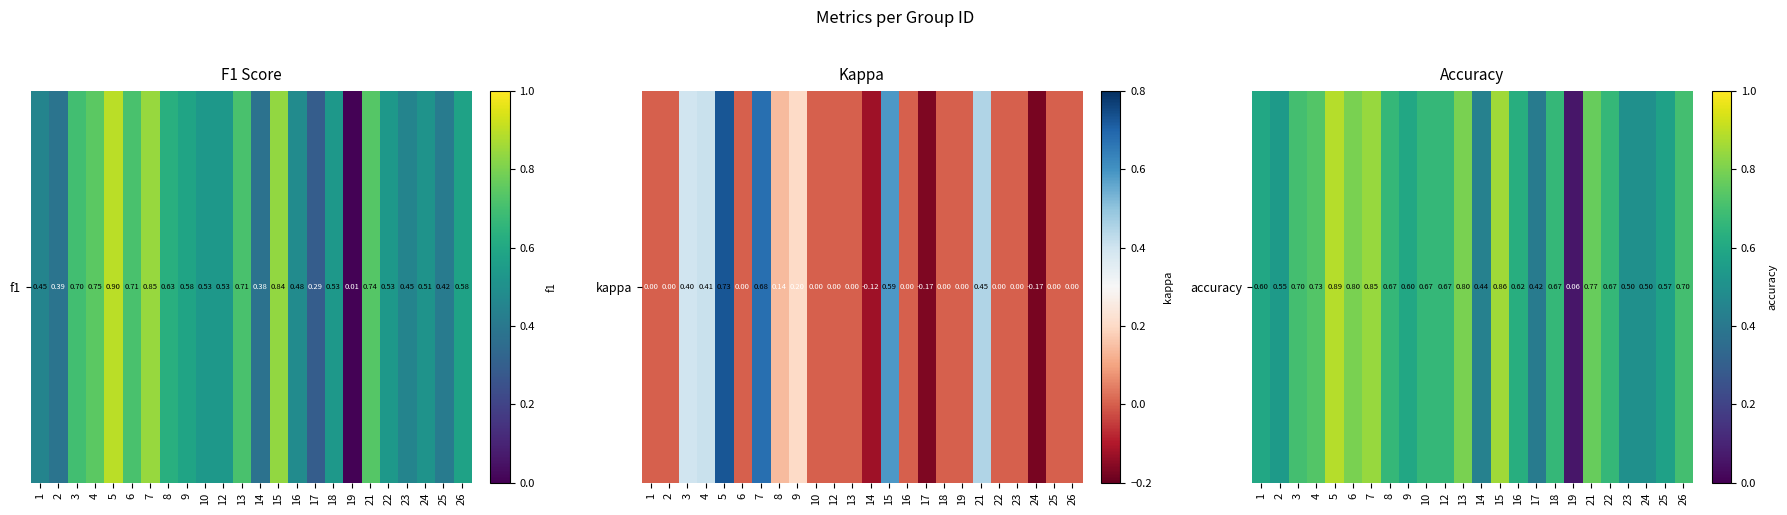

Rank the categories by value from lowest to highest.

19, 17, 14, 23, 24, 2, 25, 1, 9, 16, 8, 10, 12, 18, 22, 3, 26, 4, 21, 6, 13, 7, 15, 5